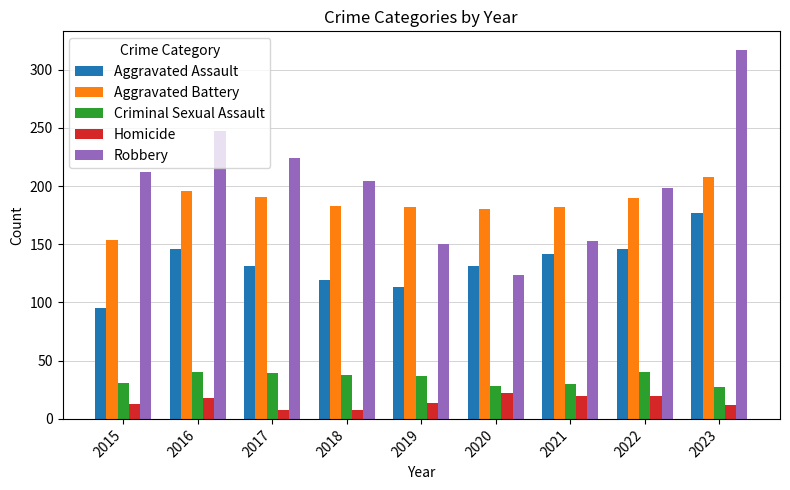

What is the sum of all Homicide values?

135